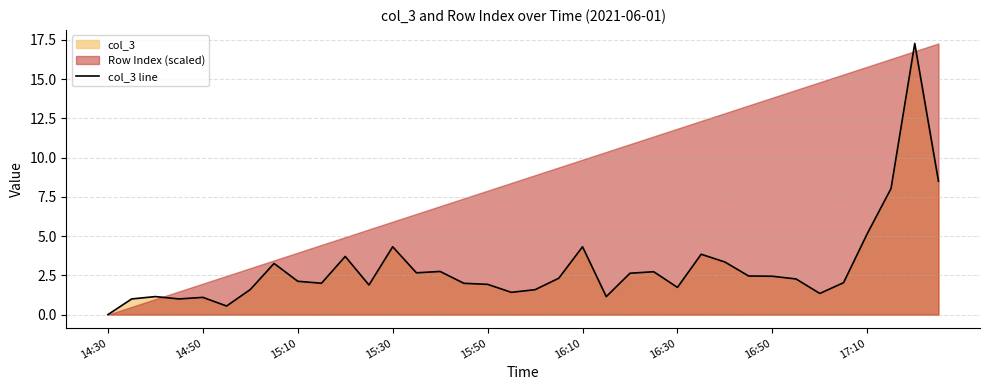

What is the maximum value shown in the chart?

17.3